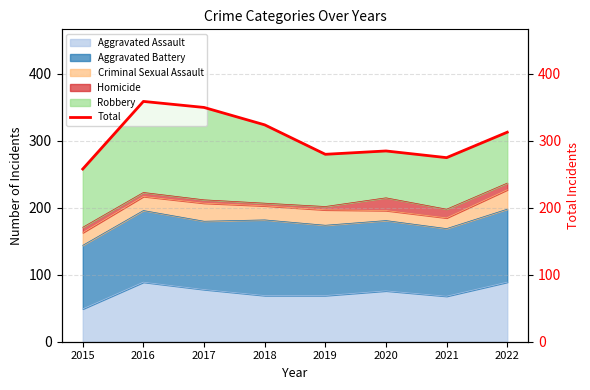

Between 2018 and 2020, which is larger?

2018